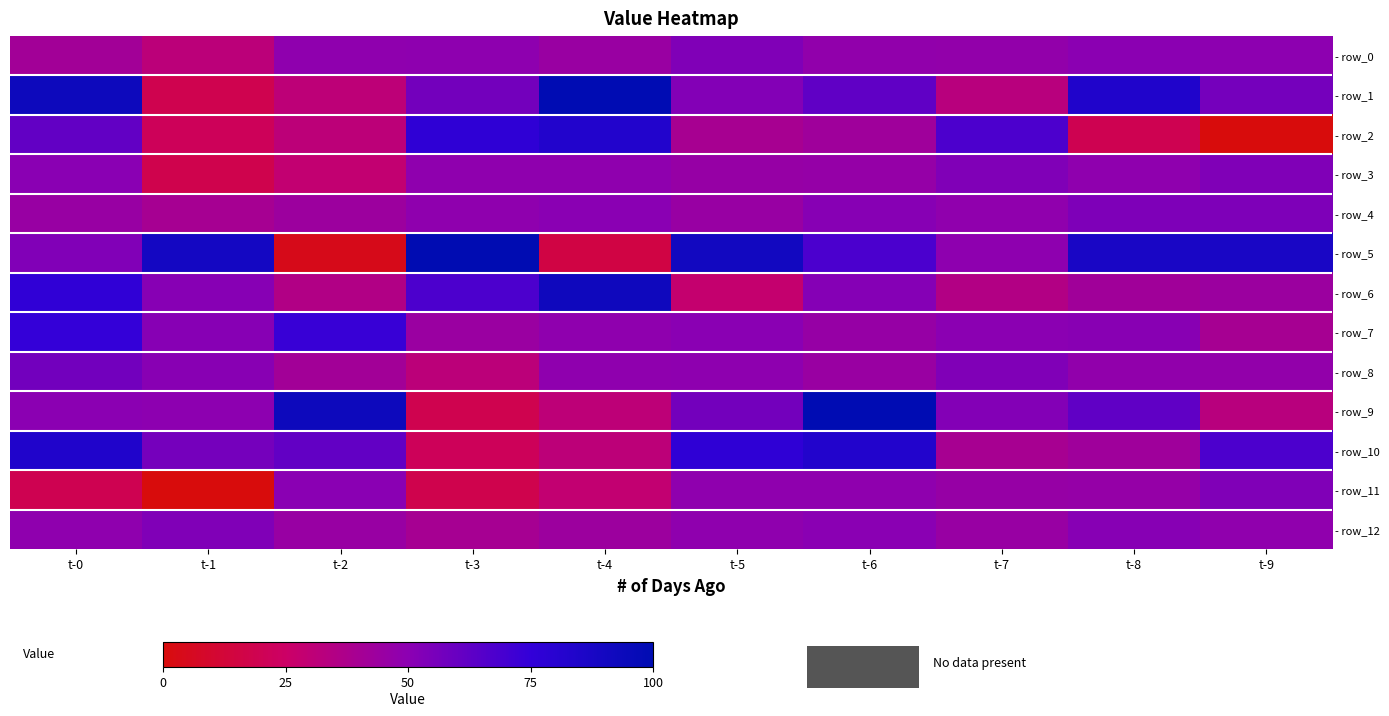

Count the number of categories in the chart.

10